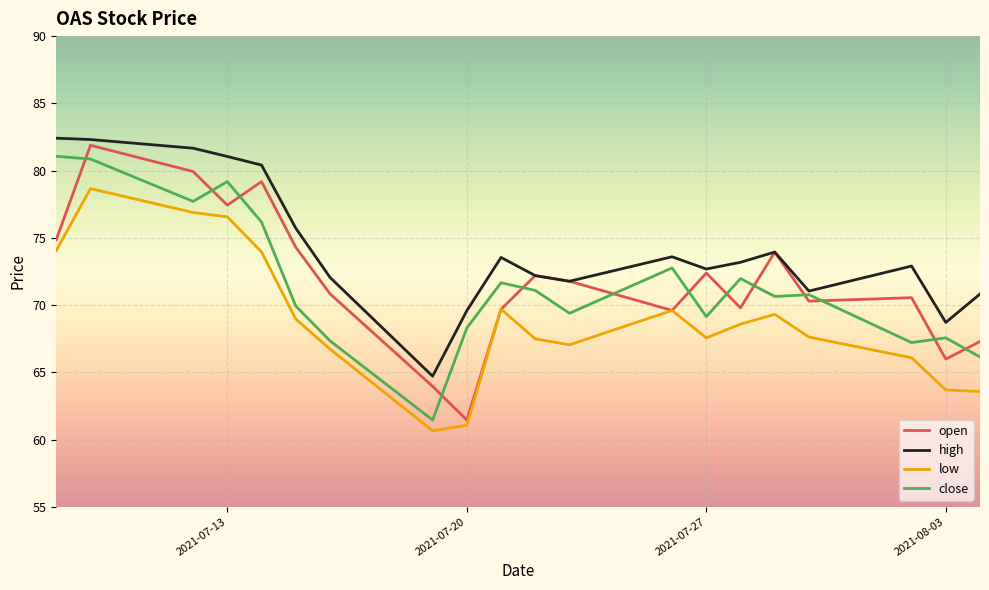

True or false: low and high cross at least once.

False